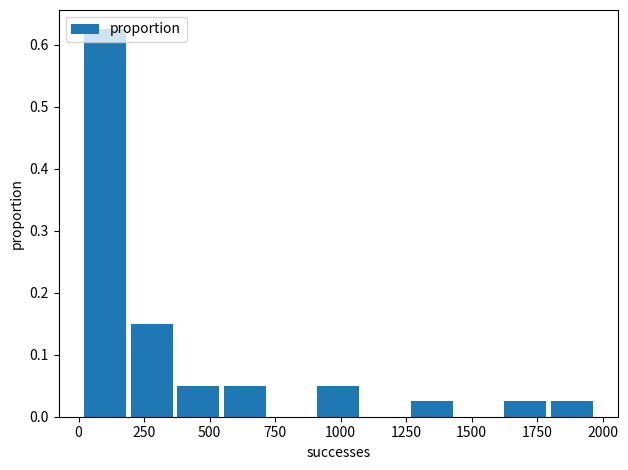

Read against the x-axis, roughly where is the centre of the tallest bar?

100